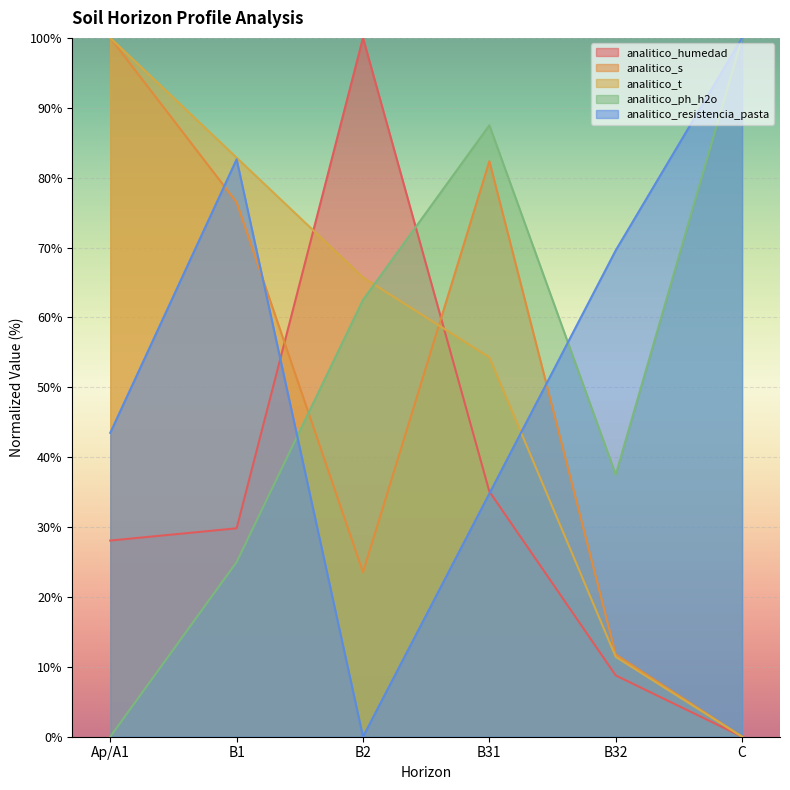

True or false: analitico_ph_h2o has more than 2 interior local peaks.

False